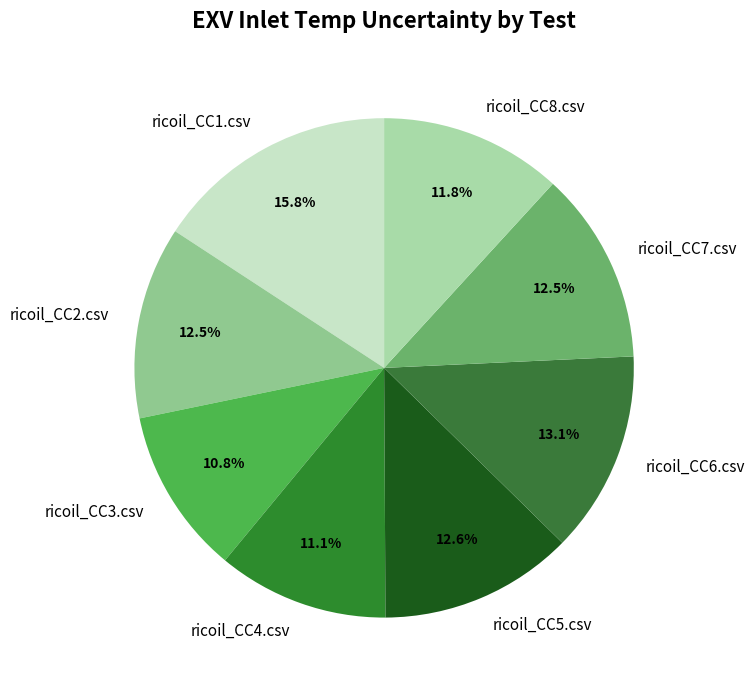

To the nearest percent, what percentage of the pie is ricoil_CC8.csv?

12%